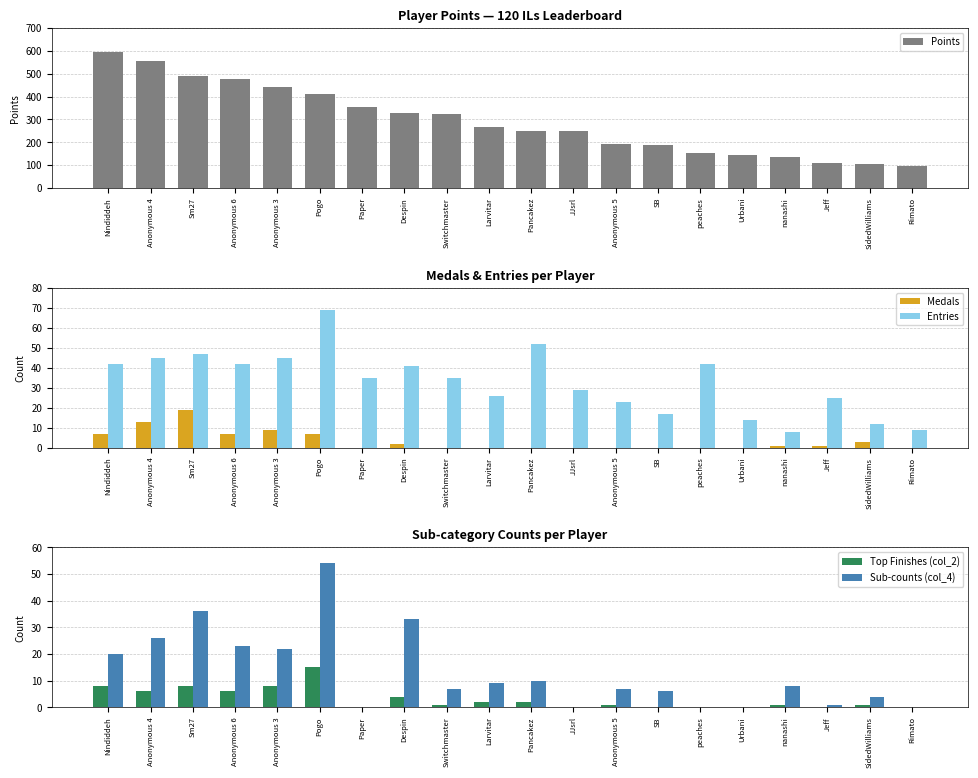

Which label corresponds to the smallest value in the chart?

Paper